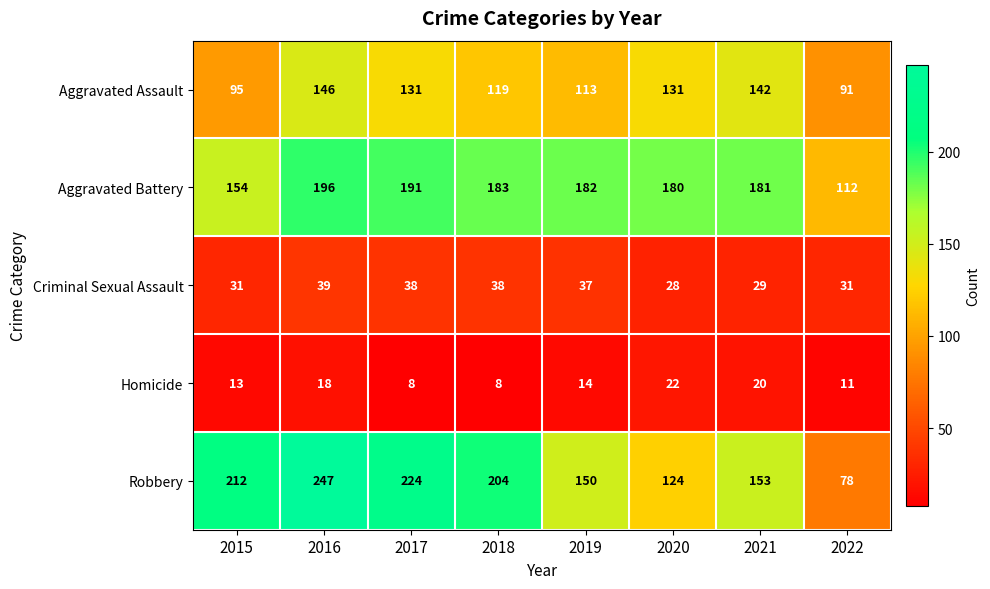

What is the sum of the Homicide values at 2015 and 2016?

31